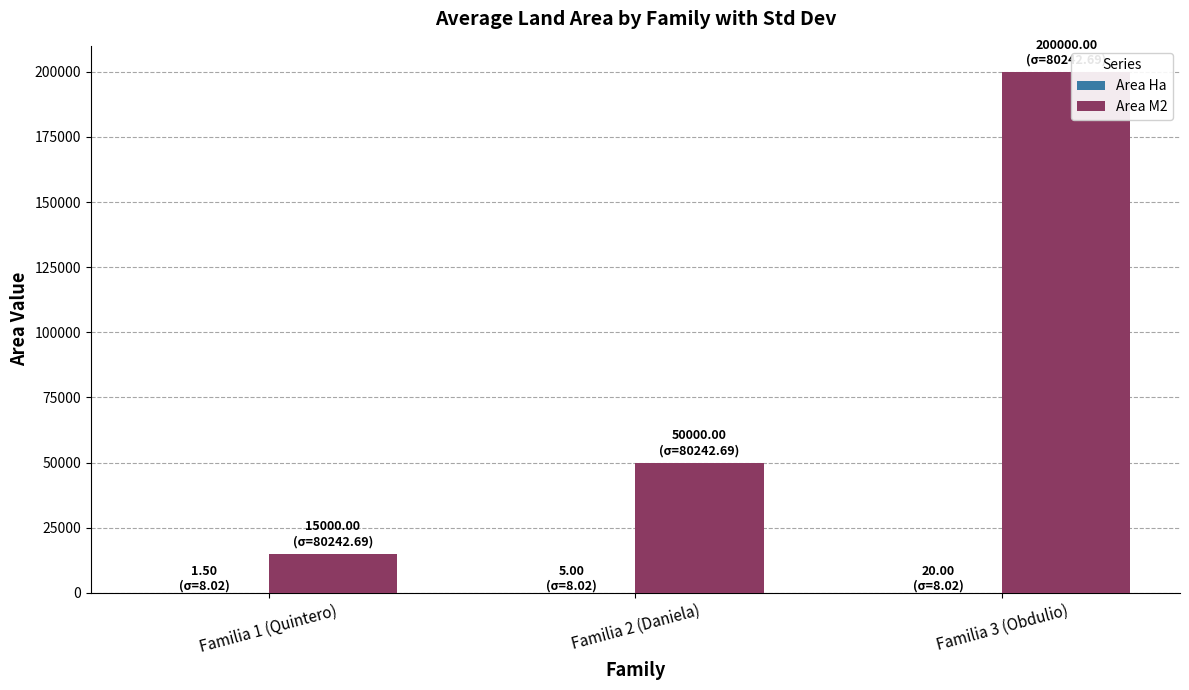

Which series has the largest total across all categories?

Area M2